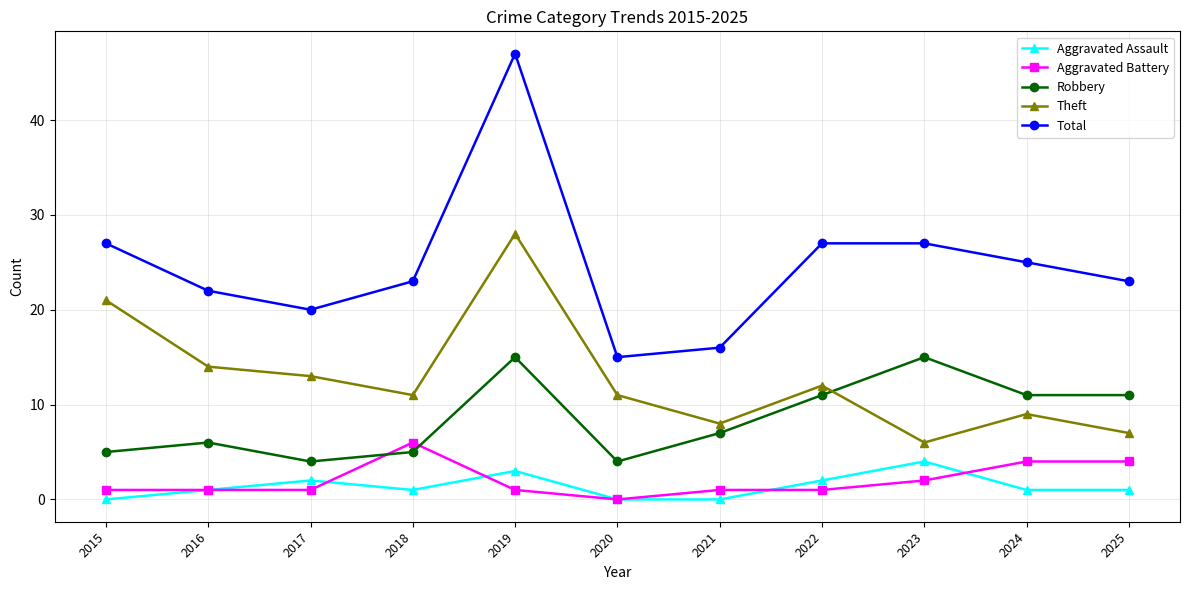

Which series changed the most between 2019 and 2021?

Total